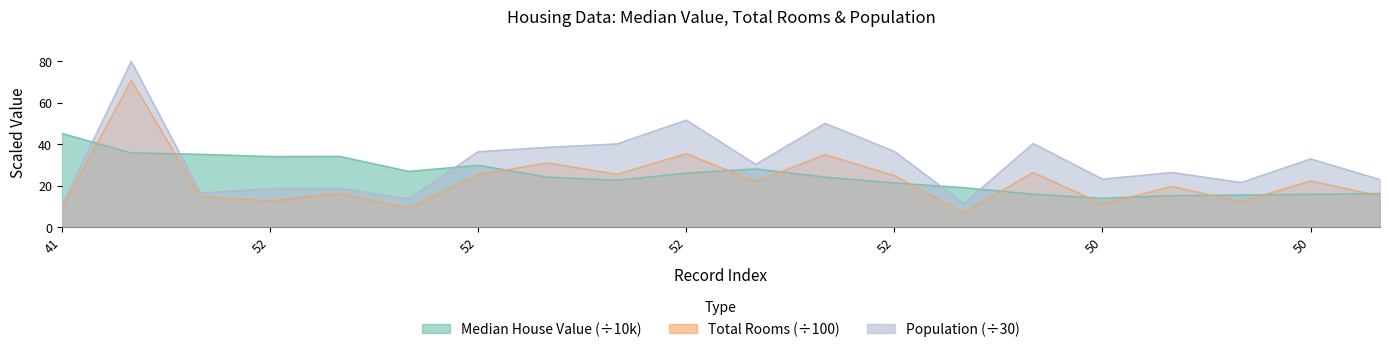

What is the difference between the maximum and minimum values in the population series?

69.3